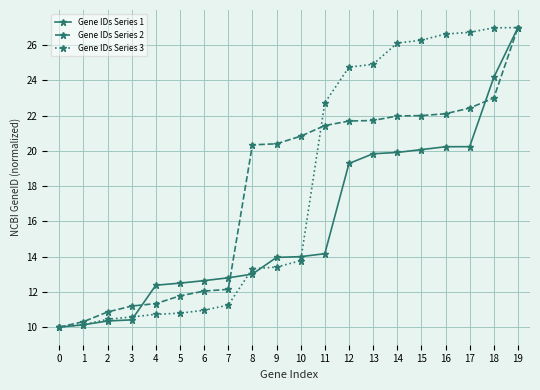

At which category is the sum across all series the highest?

19